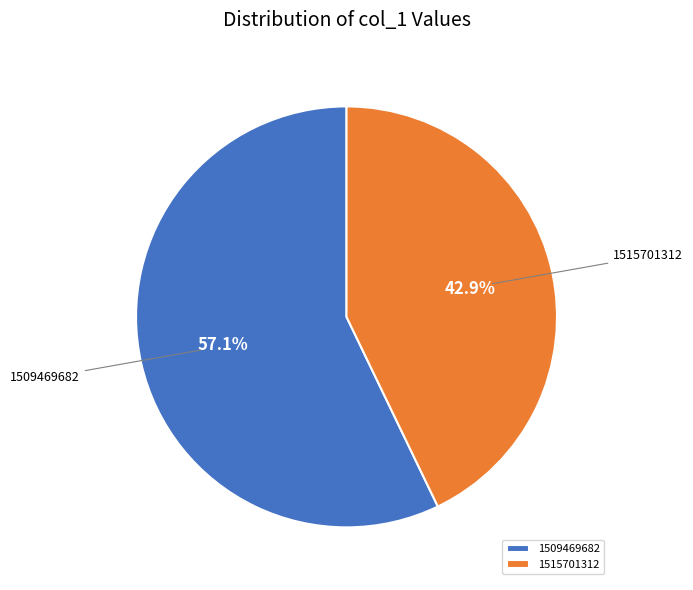

What percentage do 1509469682 and 1515701312 together represent?

100.0%